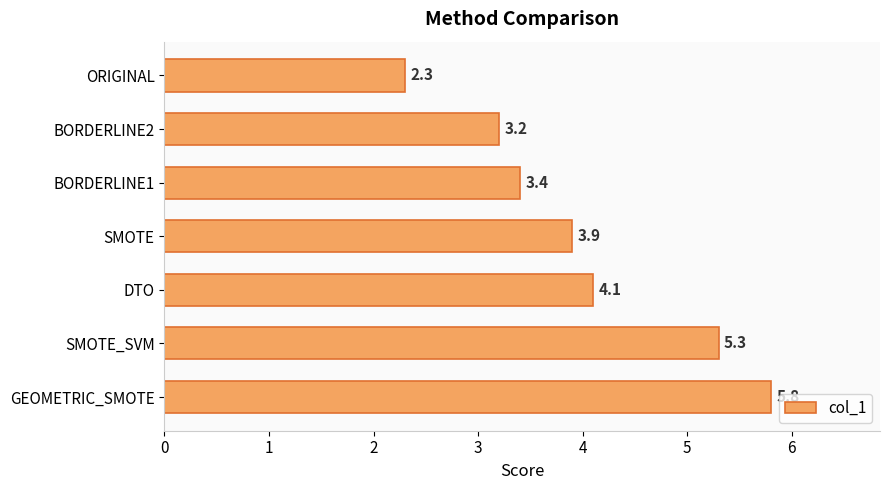

How many categories are shown in the chart?

7